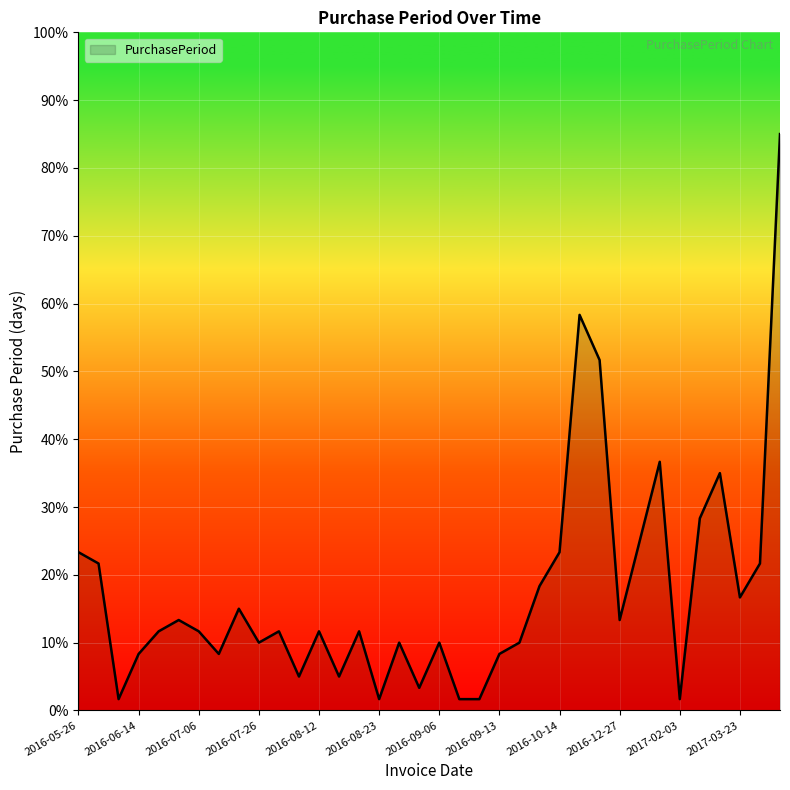

How many categories are shown in the chart?

36